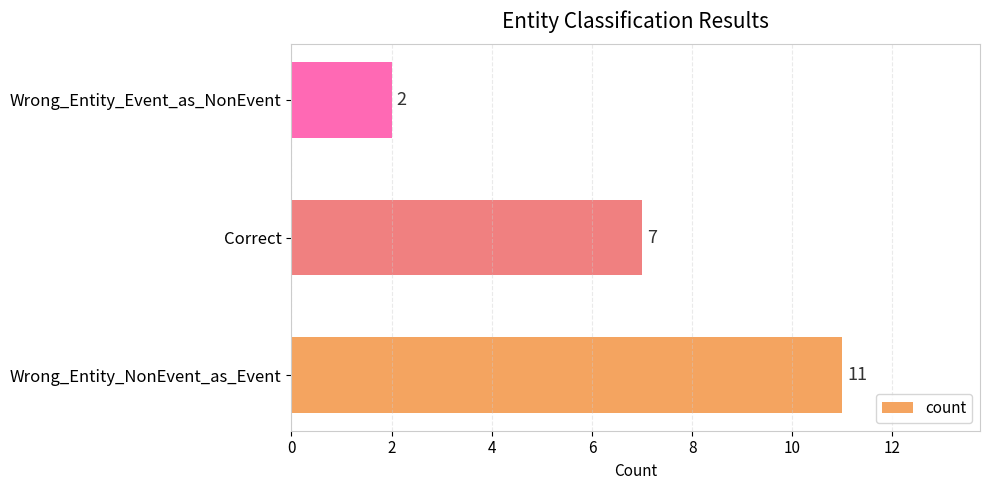

At which label is the value closest to 6?

Correct